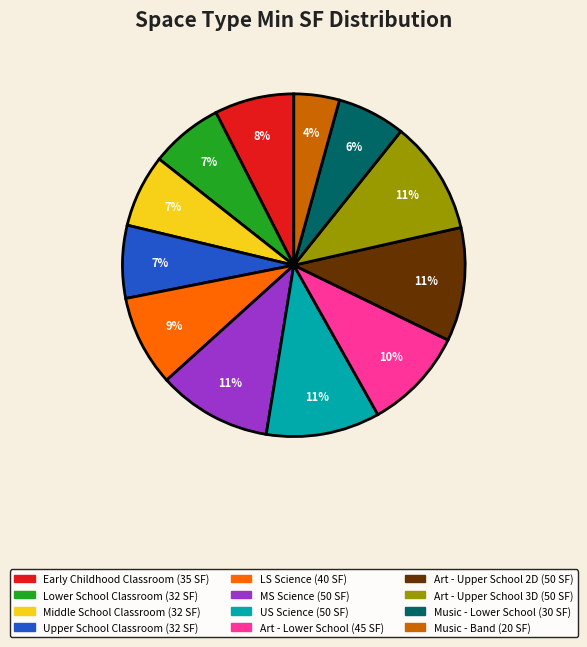

Which has a higher value, US Science or Music - Lower School?

US Science